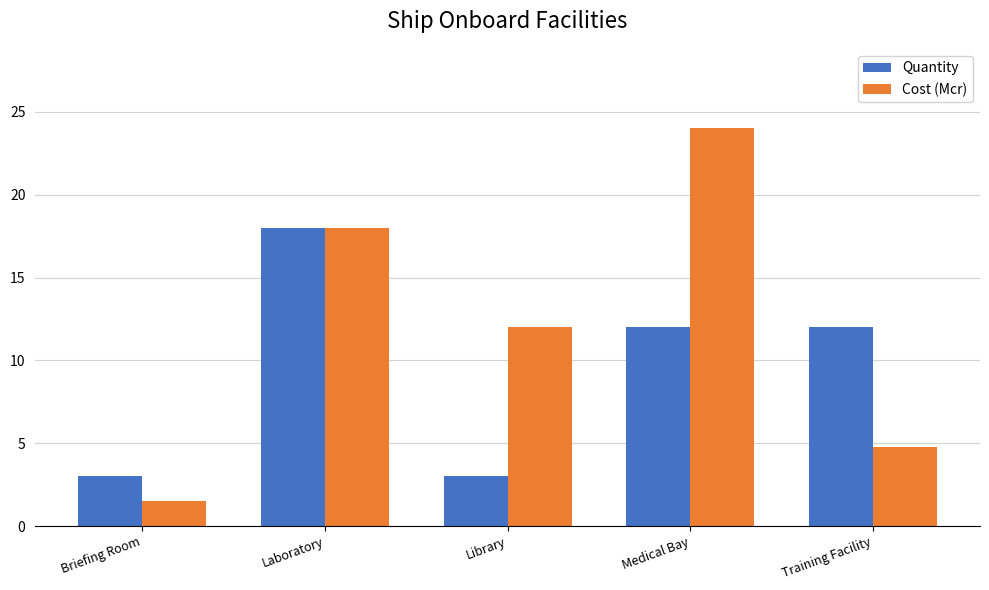

How many bars are there in each group?

2